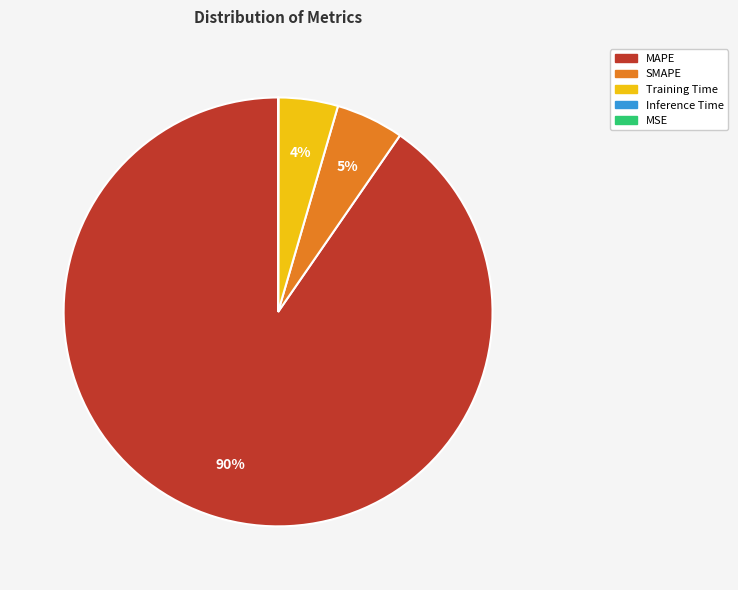

Which slice is the largest?

MAPE